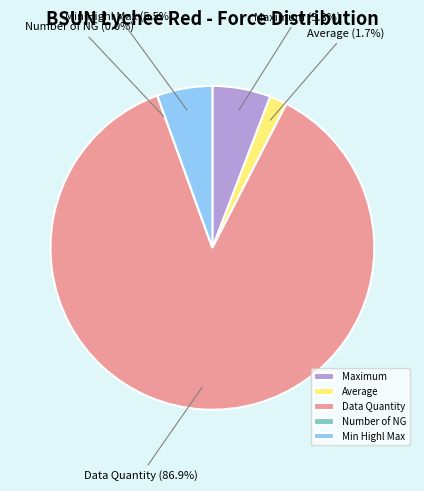

True or false: Number of NG accounts for 1% of the total.

False